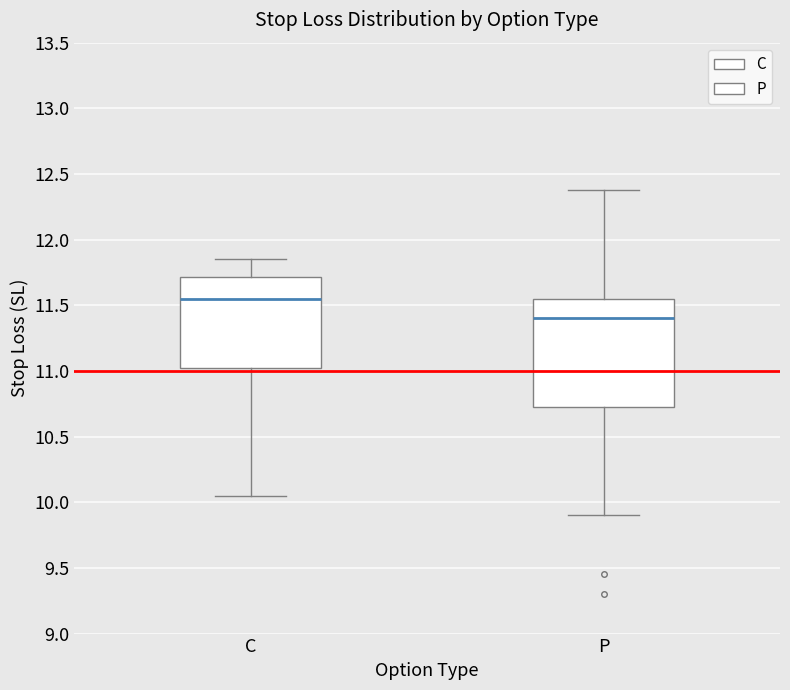

Comparing the boxes themselves (not the whiskers), which one is the tallest?

P